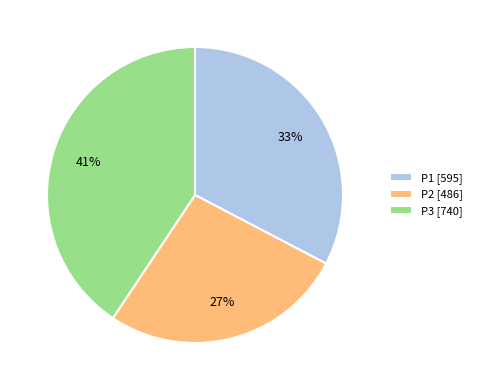

To the nearest percent, what is the difference between the P2 and P3 slice percentages?

14%